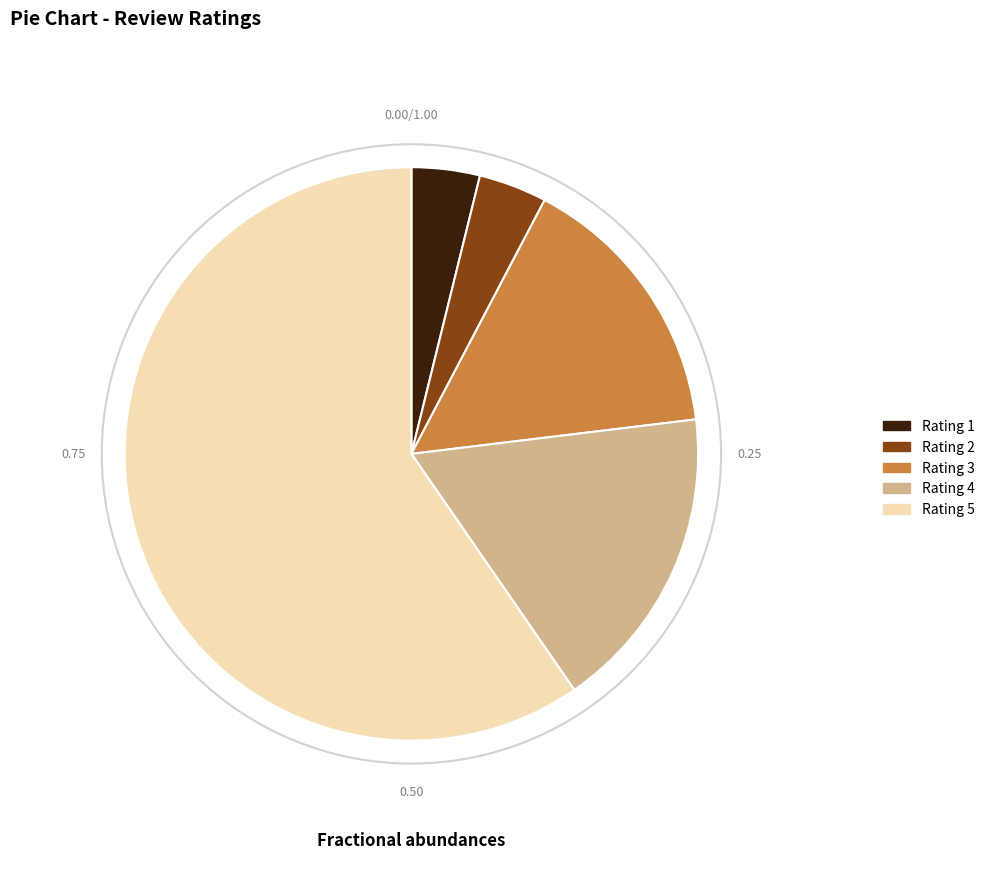

Is there a majority slice in this chart?

Yes